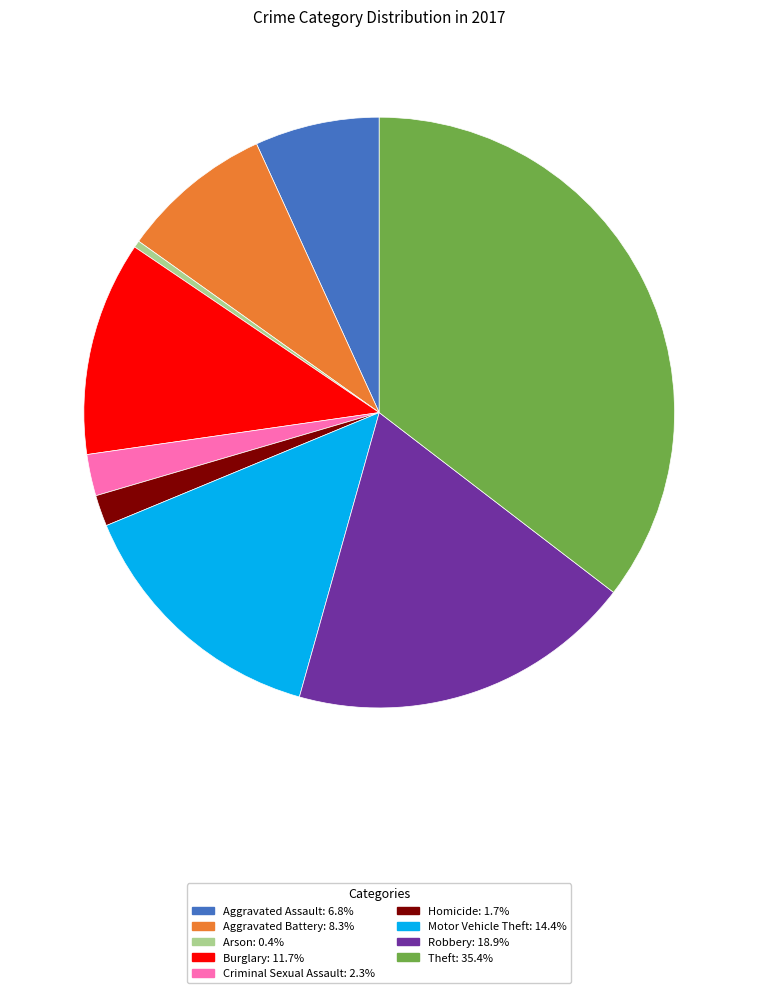

Does any single category account for the majority?

No